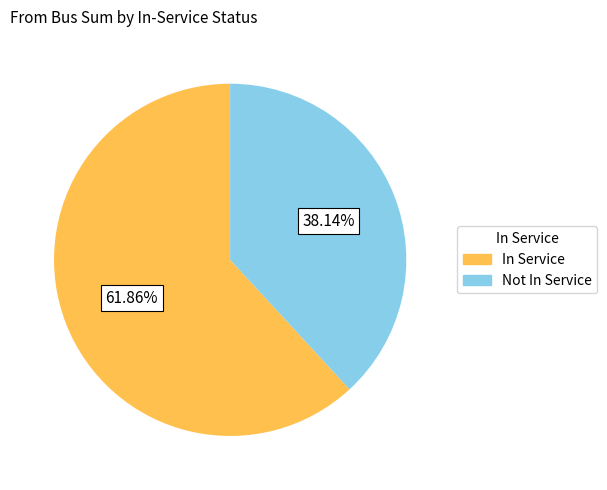

Count the number of slices in the pie.

2